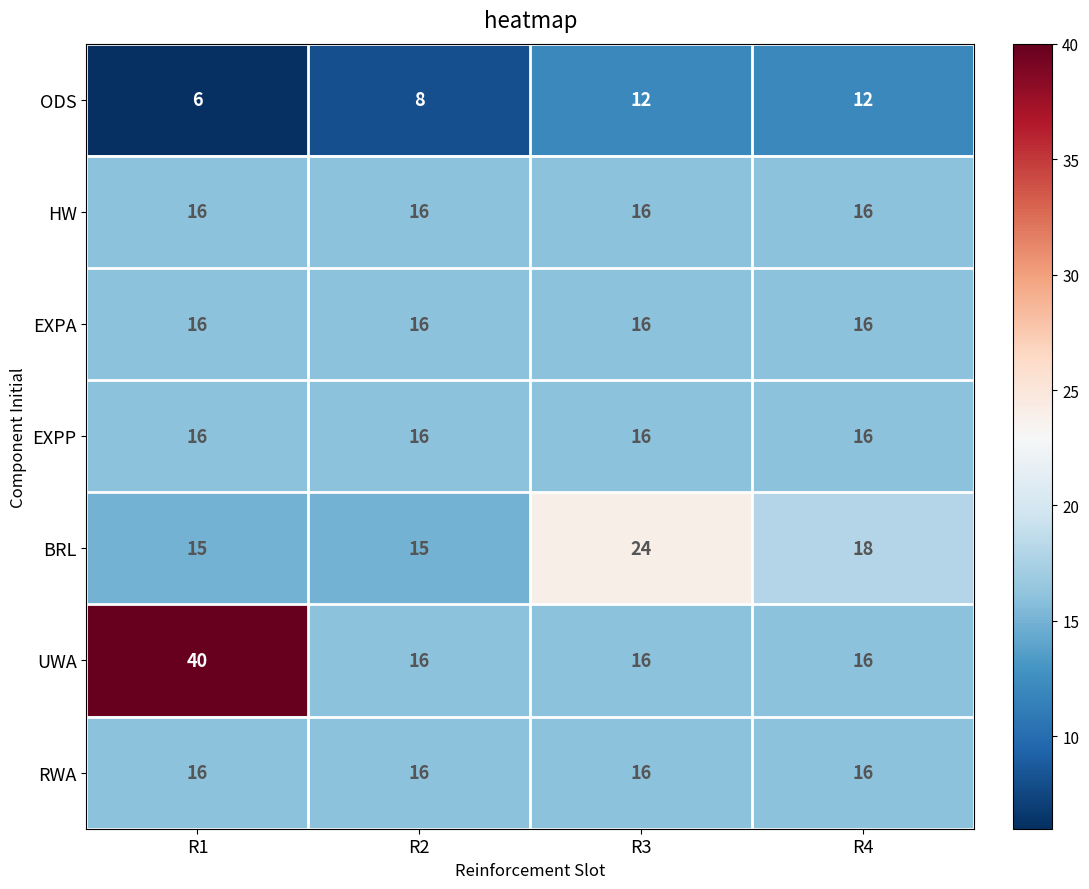

The value of BRL at R1 is 15. True or false?

True